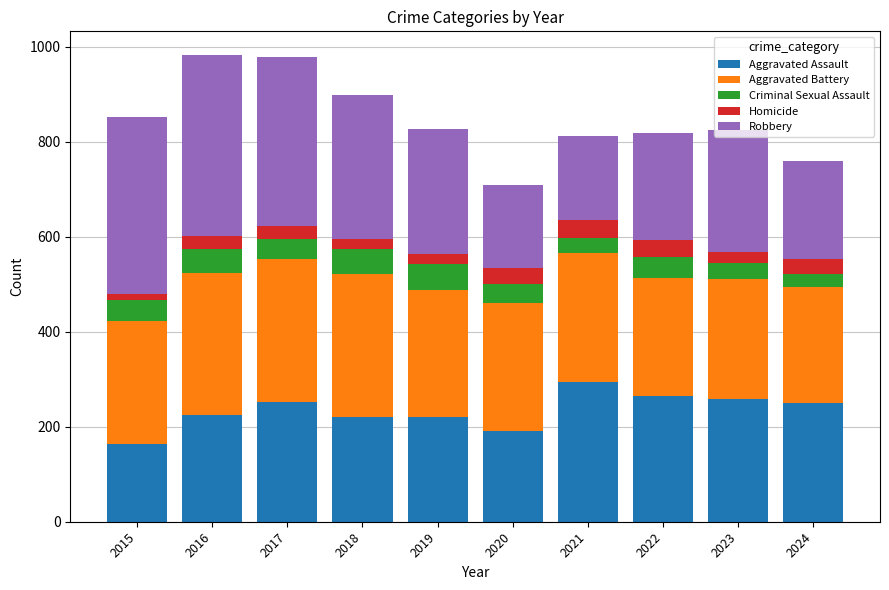

Is it true that Aggravated Assault equals 225 at 2016?

True